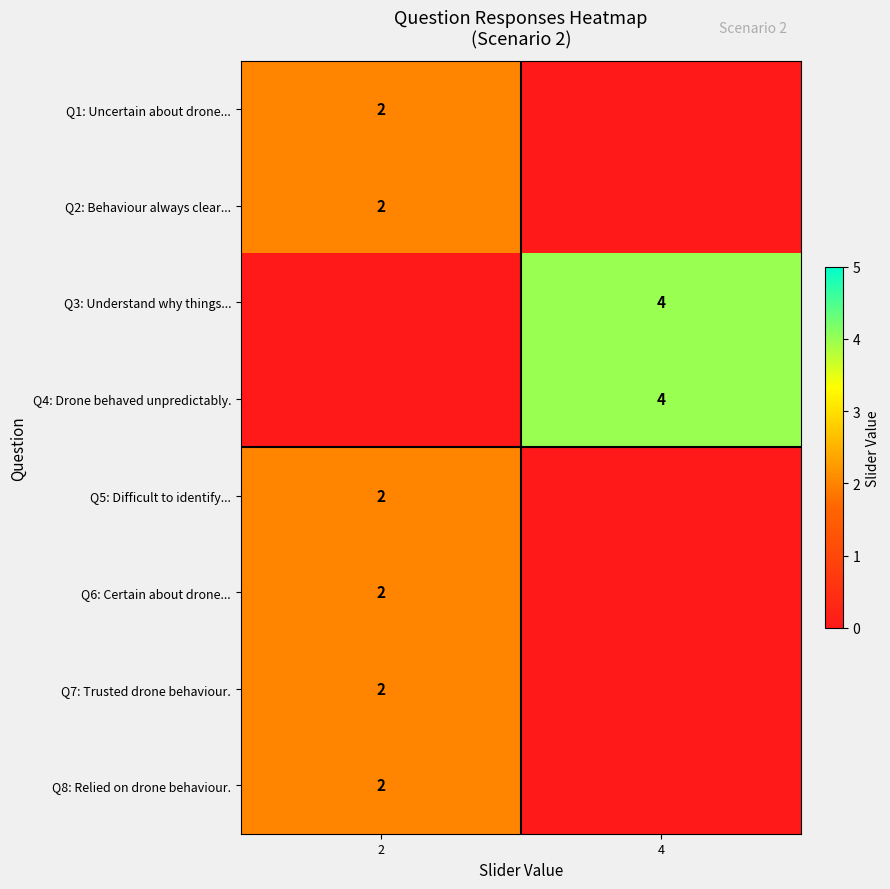

The row_3 series shows 2 at 2. True or false?

False